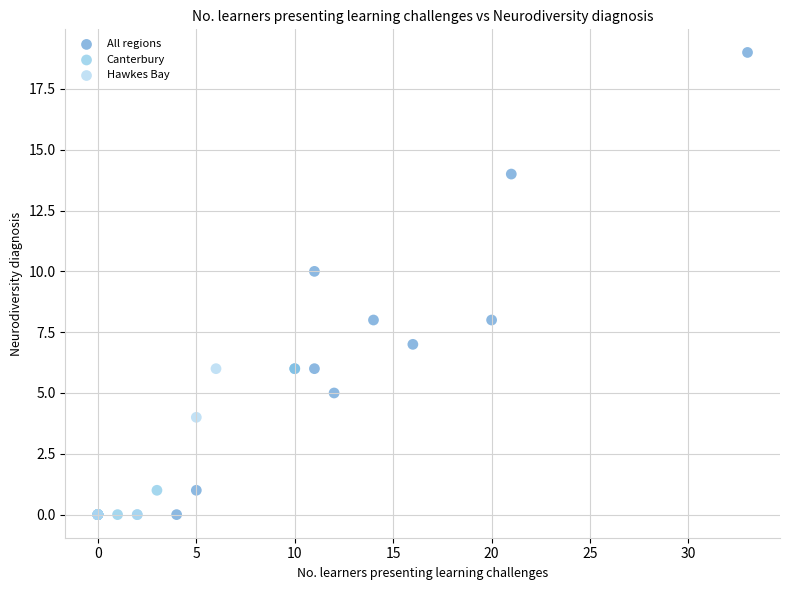

Which series has the widest spread of Y values?

All regions